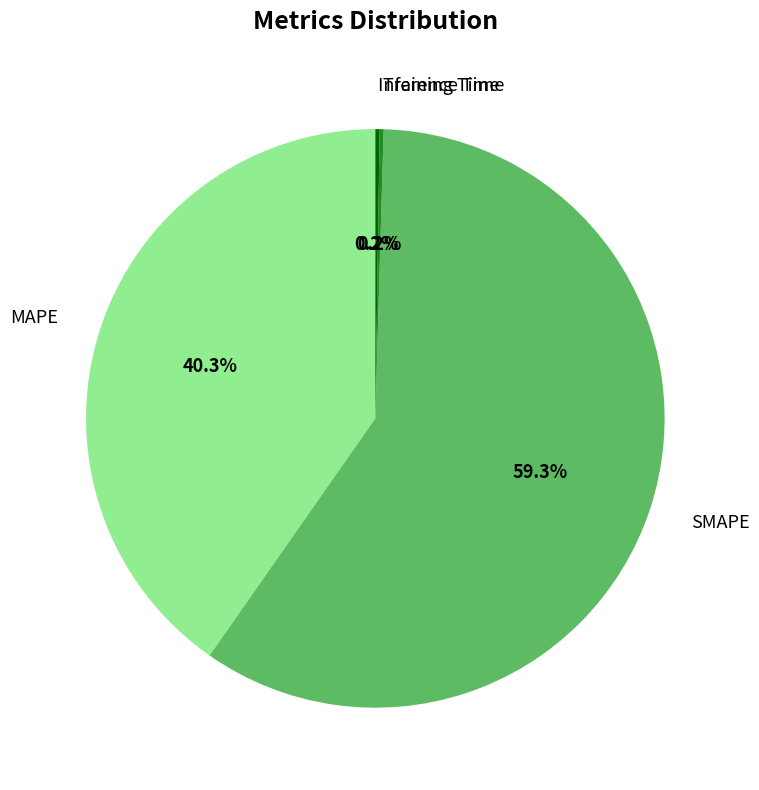

Between MAPE and SMAPE, which is larger?

SMAPE